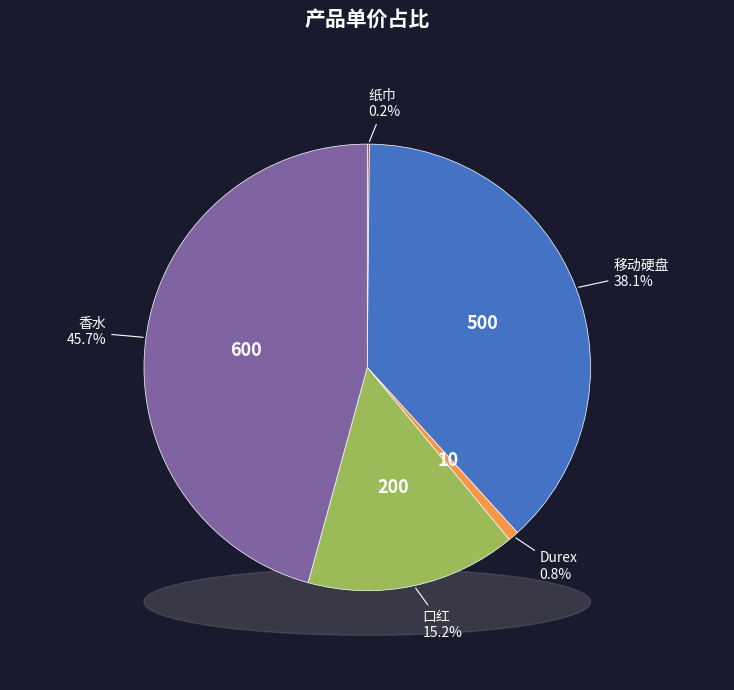

To the nearest percent, what percentage of the pie is 口红?

15%